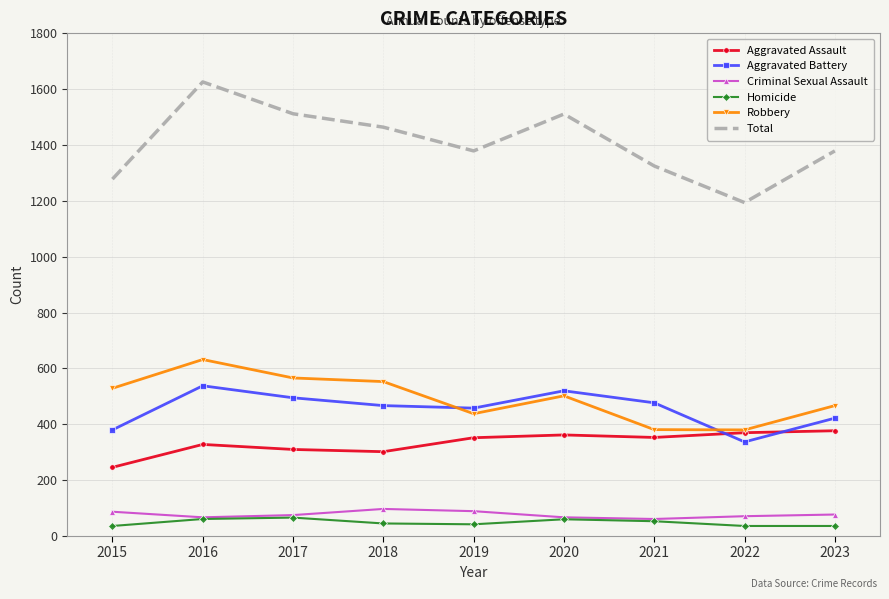

Which series has the largest range (max minus min)?

Total